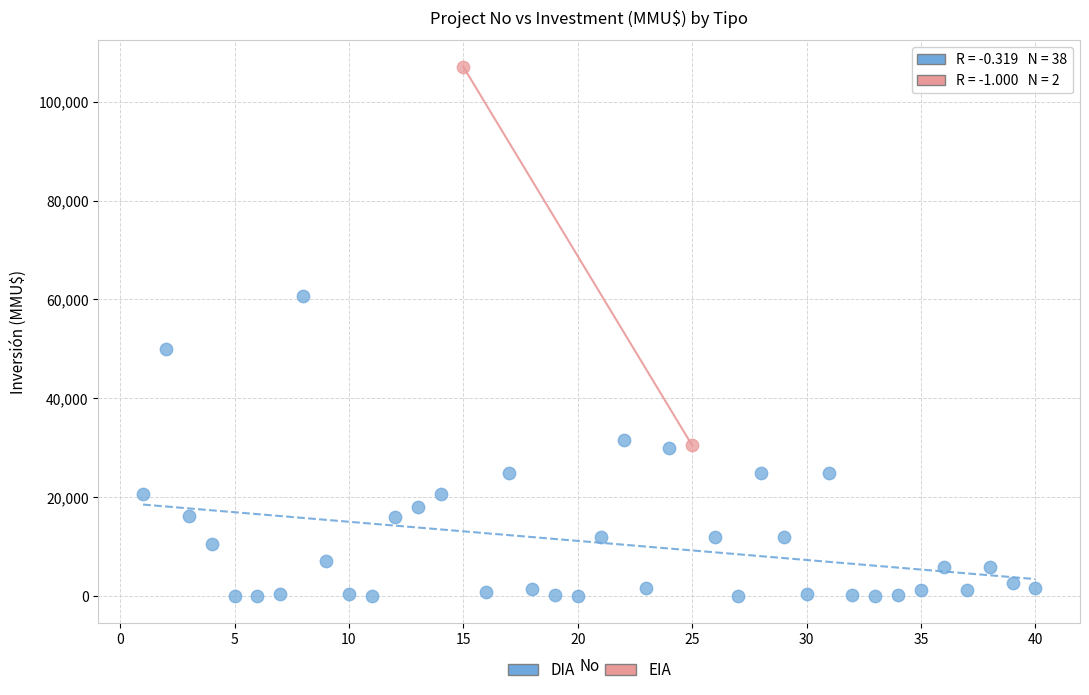

What are all the series names shown in the legend?

DIA, EIA